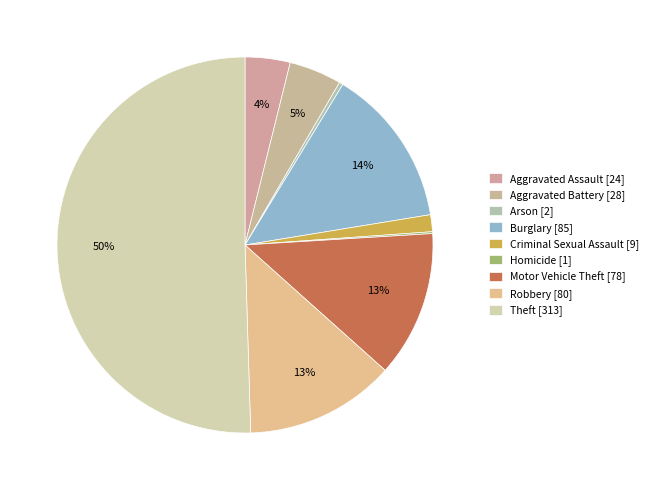

How many slices are in this pie chart?

9